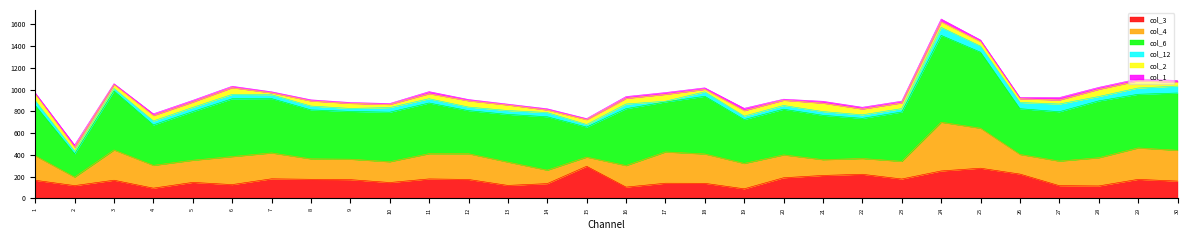

Between 2 and 12, which series saw the biggest shift?

col_6